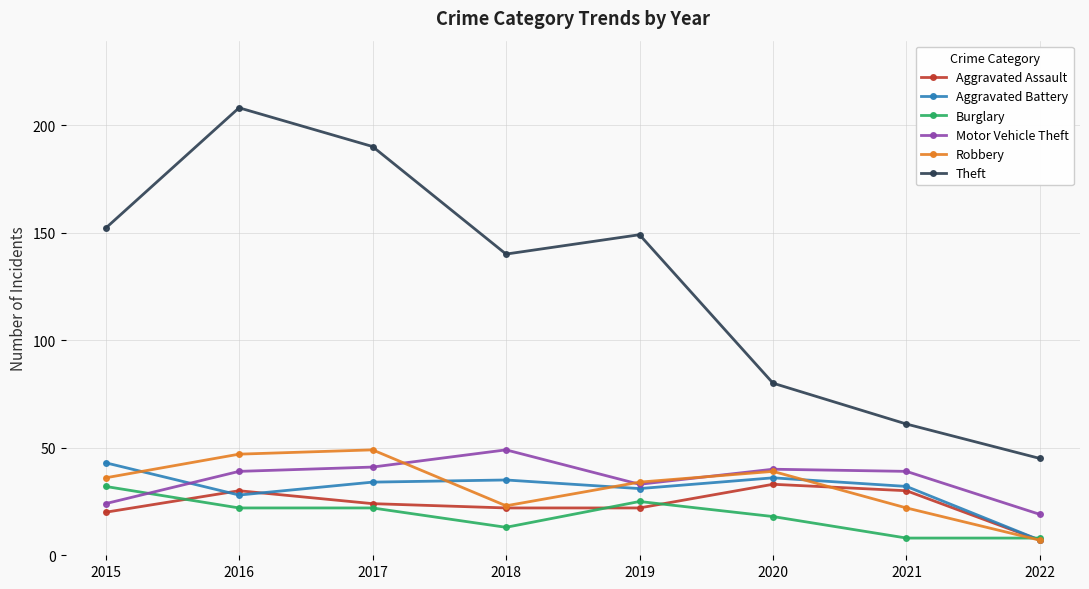

Which category has the highest value across all series?

2016